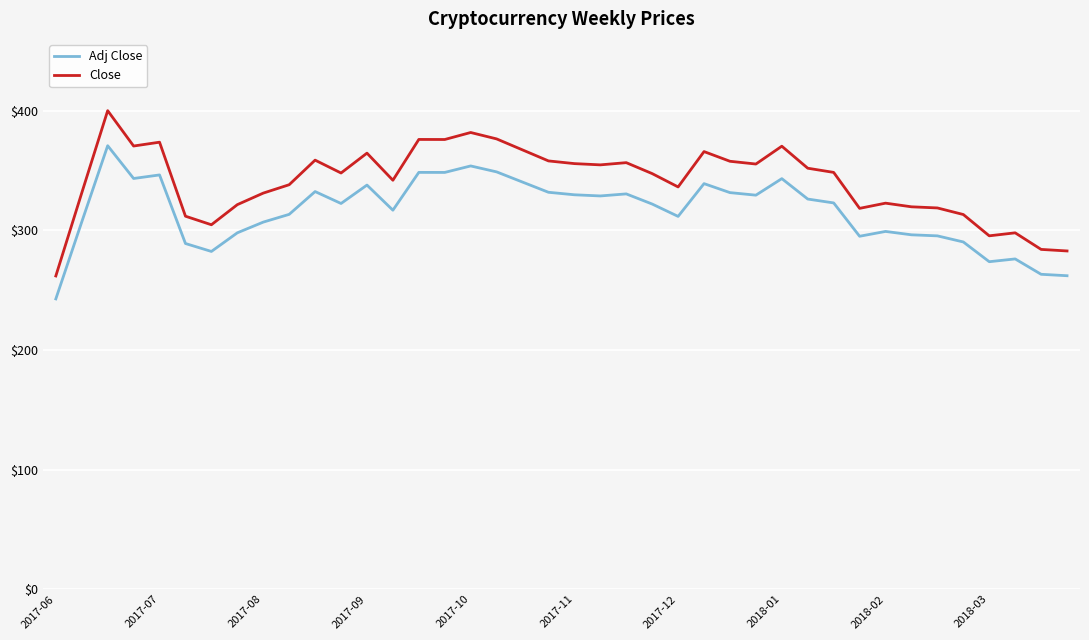

Which series has the widest spread of values?

Close